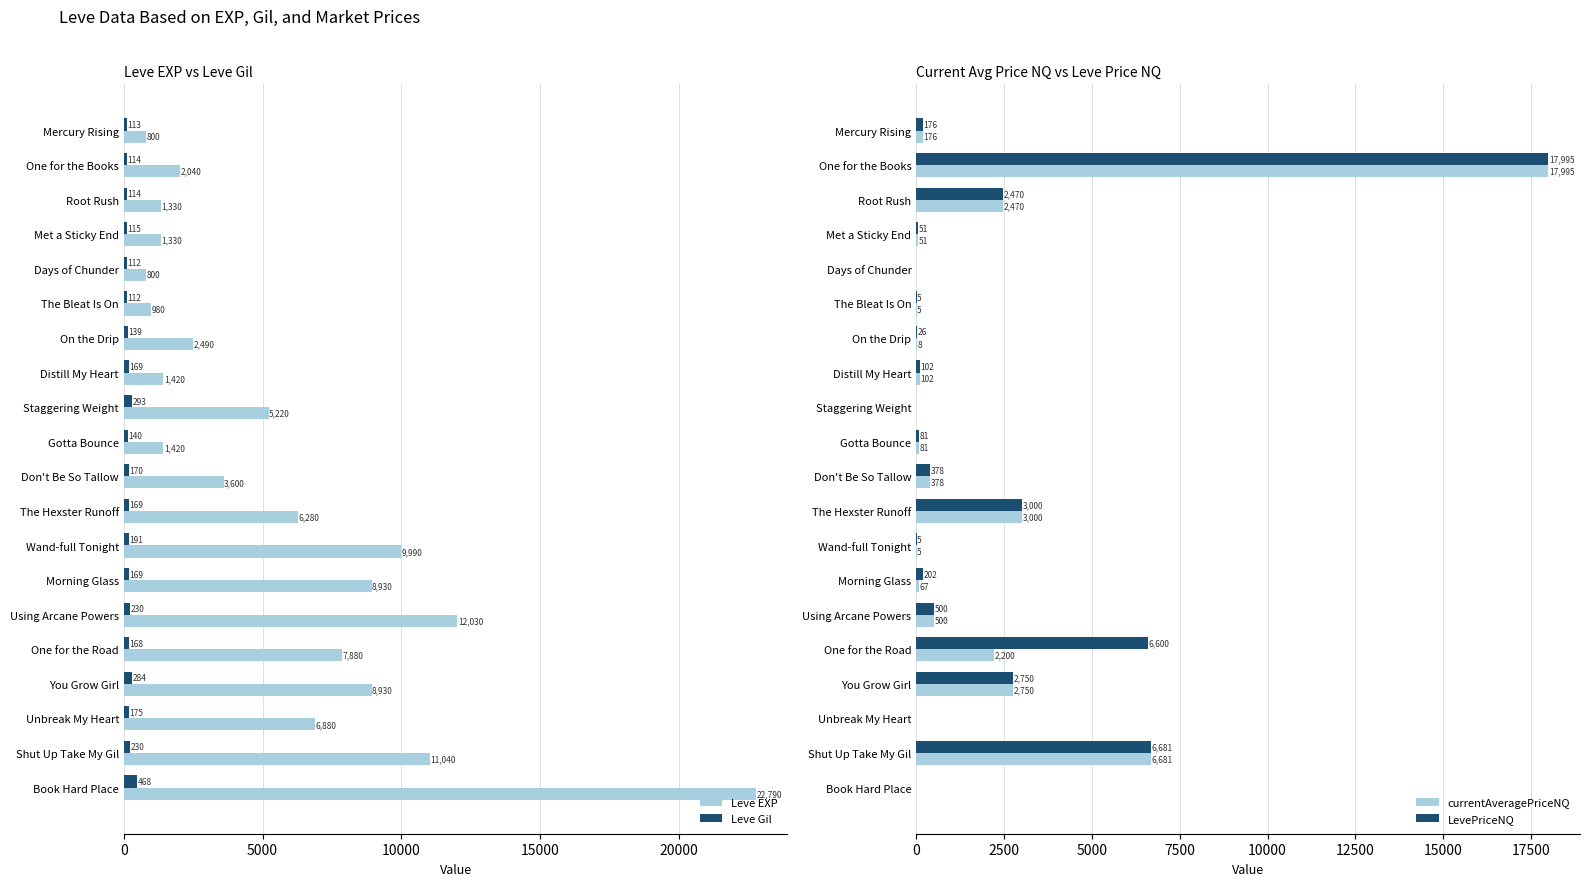

Are the bars grouped side by side (vs. stacked)?

Yes